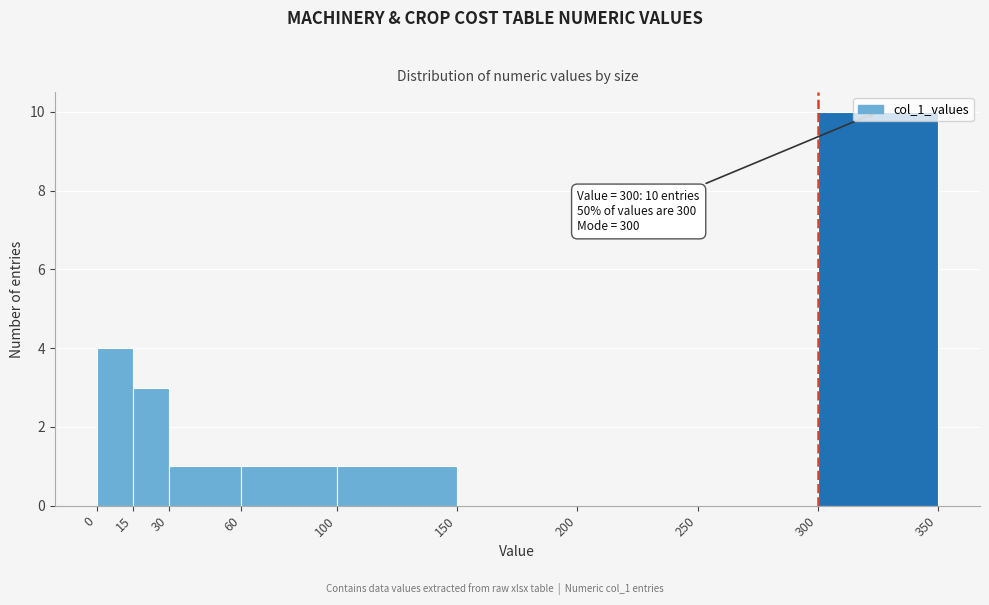

Over which range of the x-axis is the bar tallest?

300 to 350